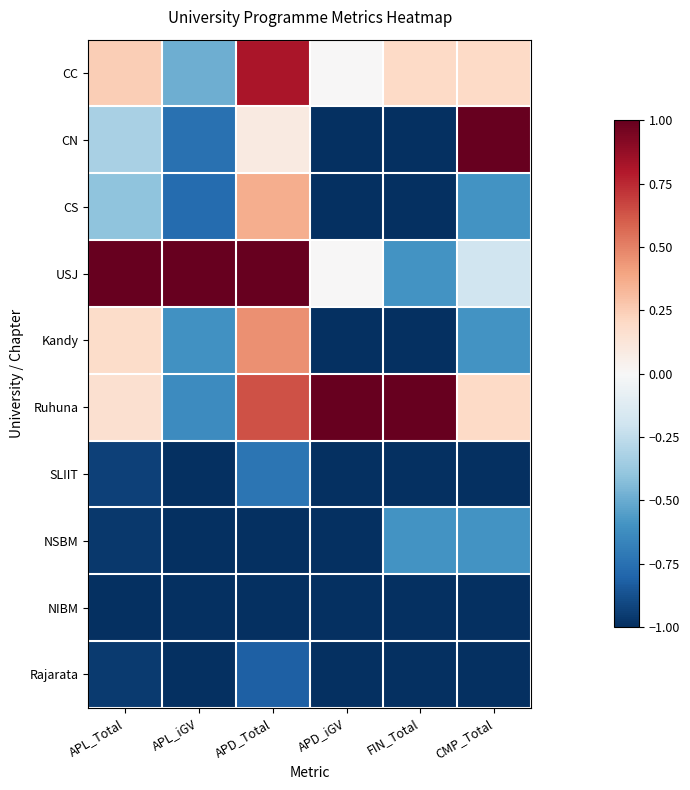

How many data points does each series have?

6